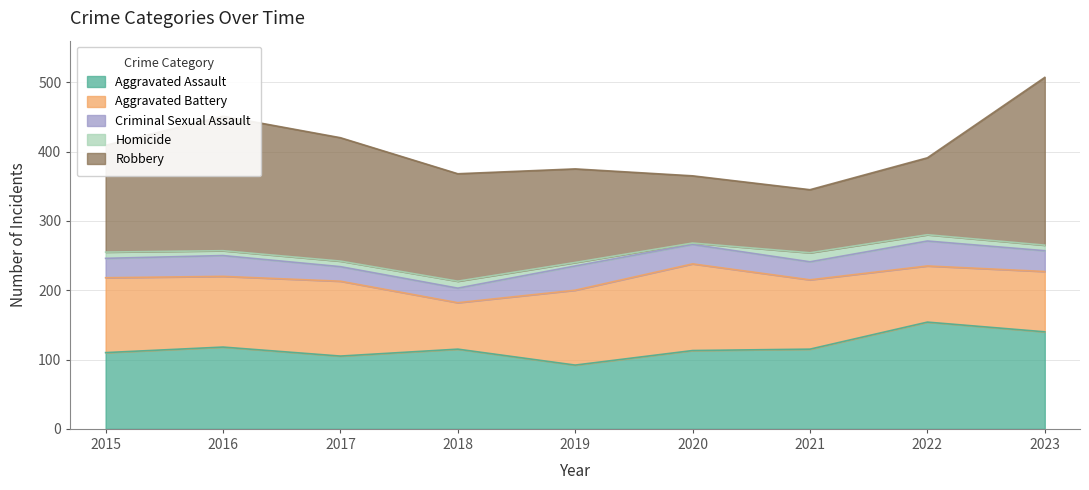

In Aggravated Assault, how many points are lower than both neighbors (excluding endpoints)?

2